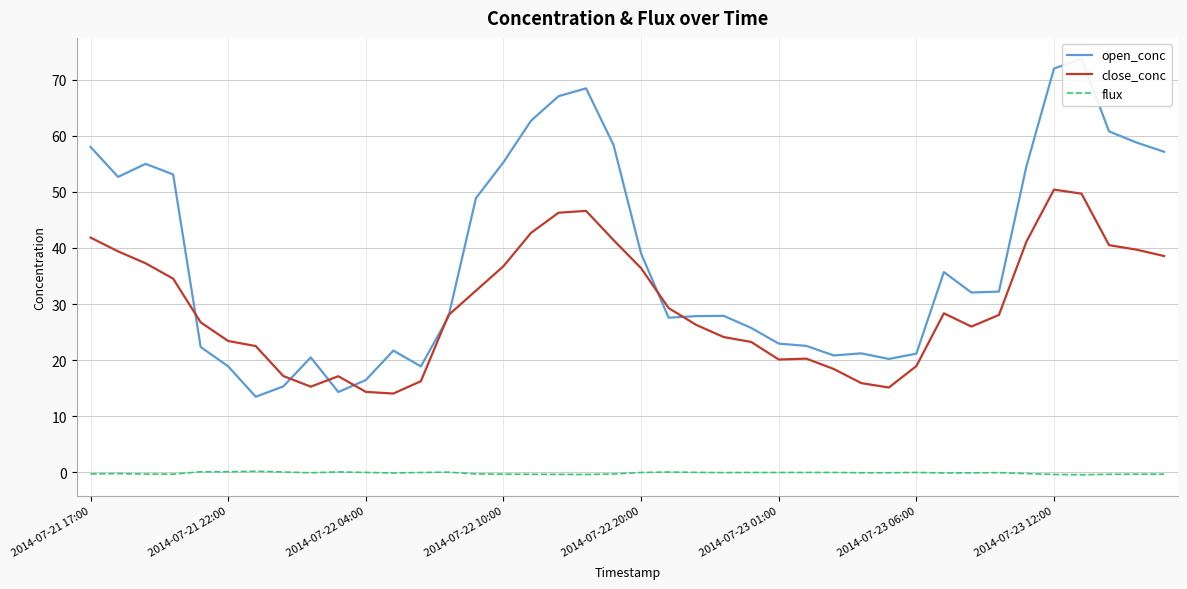

Is it true that flux equals -0.0 at 26?

False